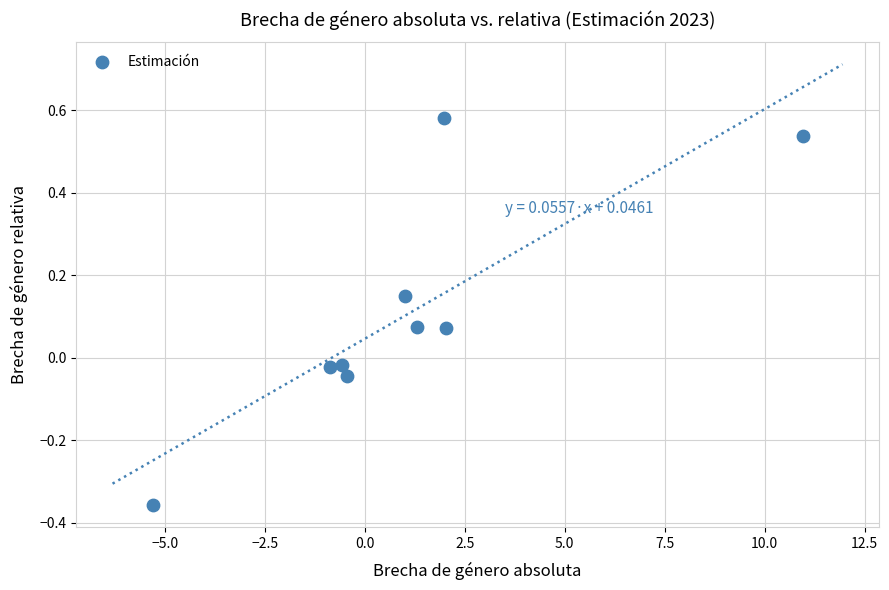

What is the range of Y values (max minus min)?

0.9